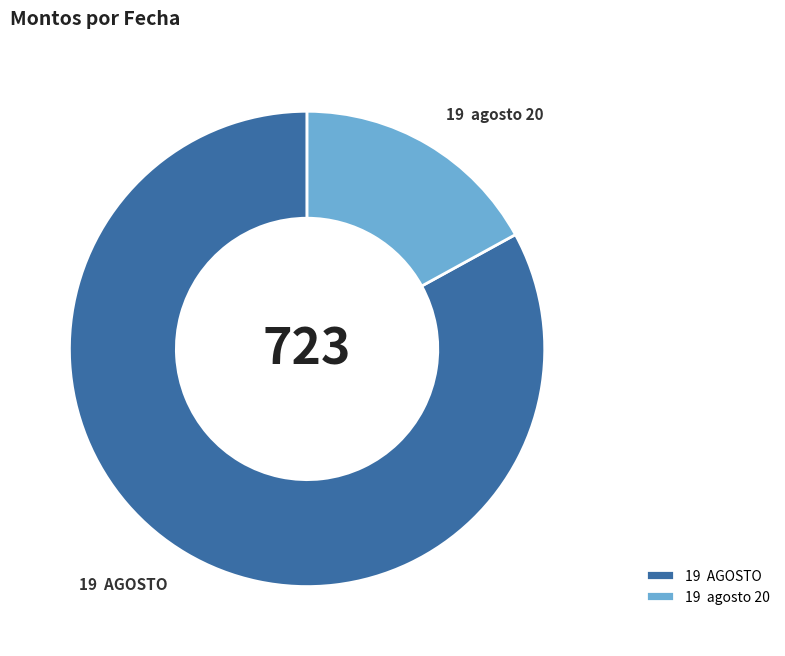

Which category has the biggest portion of the pie?

19 AGOSTO